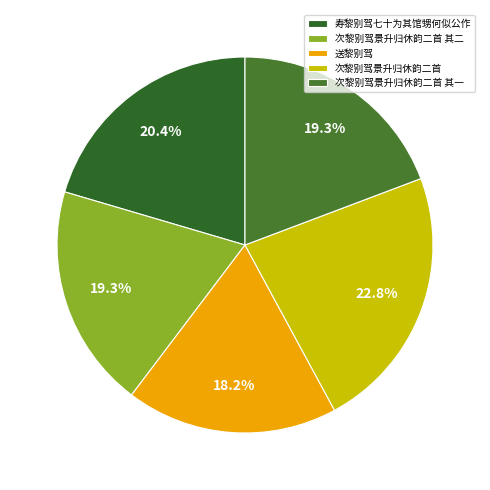

Does any single category account for the majority?

No